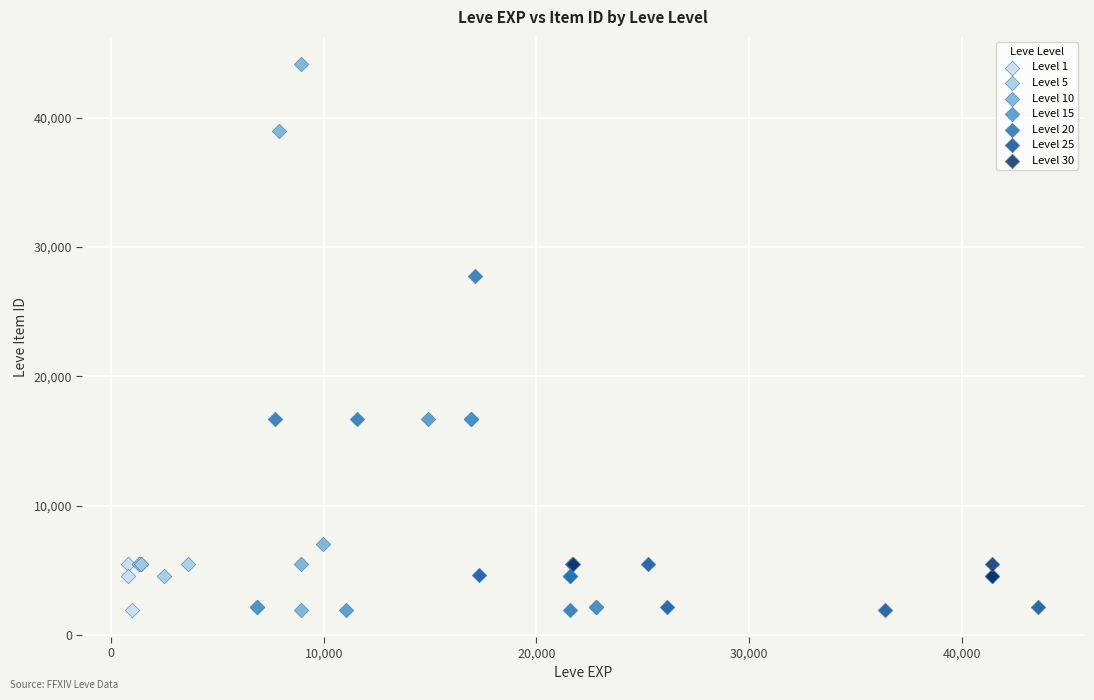

What are all the series names shown in the legend?

Level 1, Level 5, Level 10, Level 15, Level 20, Level 25, Level 30